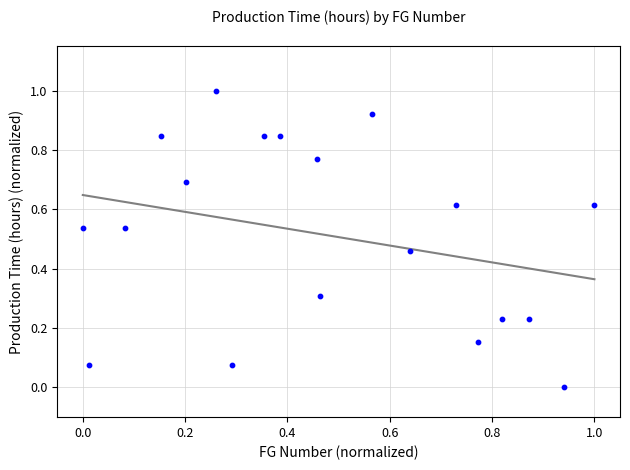

What is the range of Y values (max minus min)?

1.0